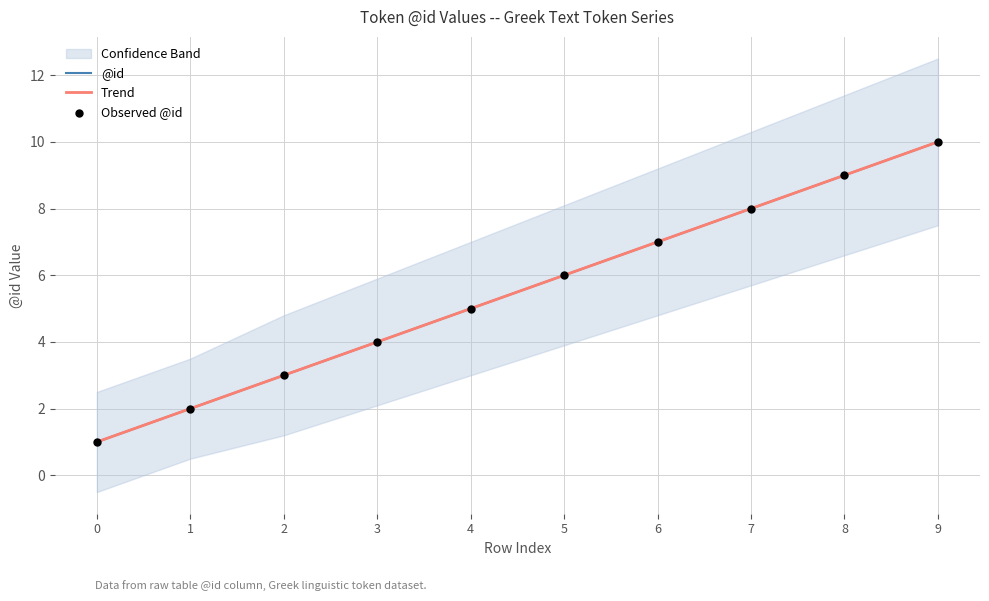

Is the value of @id at 9 greater than the value of Observed @id at 9?

No